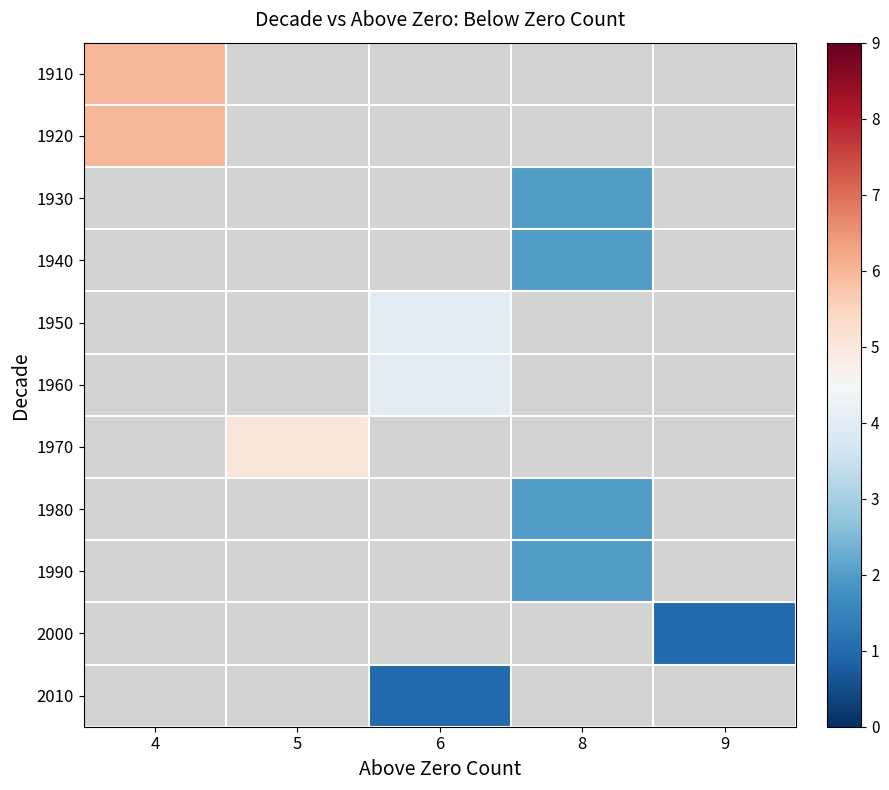

How many values in row_4 are above zero?

1